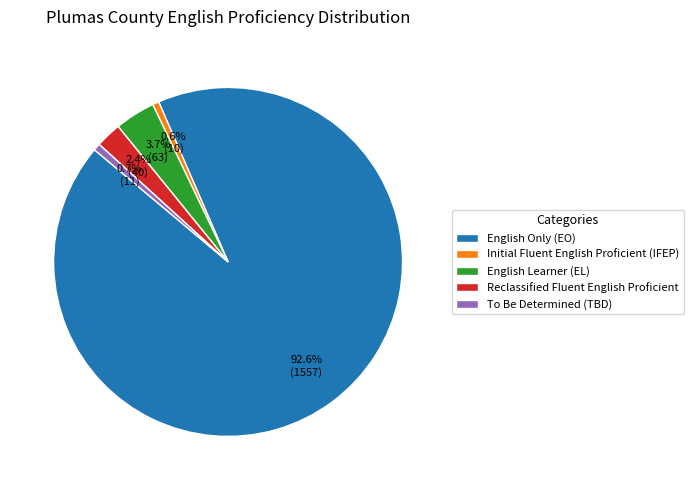

What is the largest slice in the pie chart?

English Only (EO)